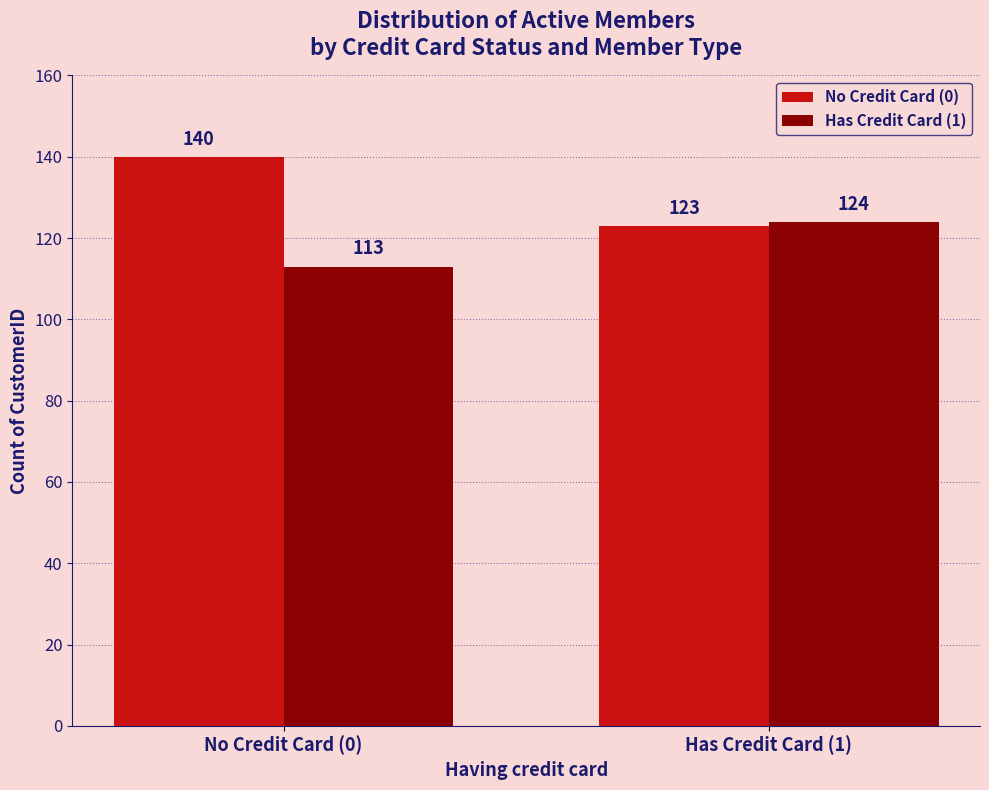

The value of Has Credit Card (1) at No Credit Card (0) is 149. True or false?

False